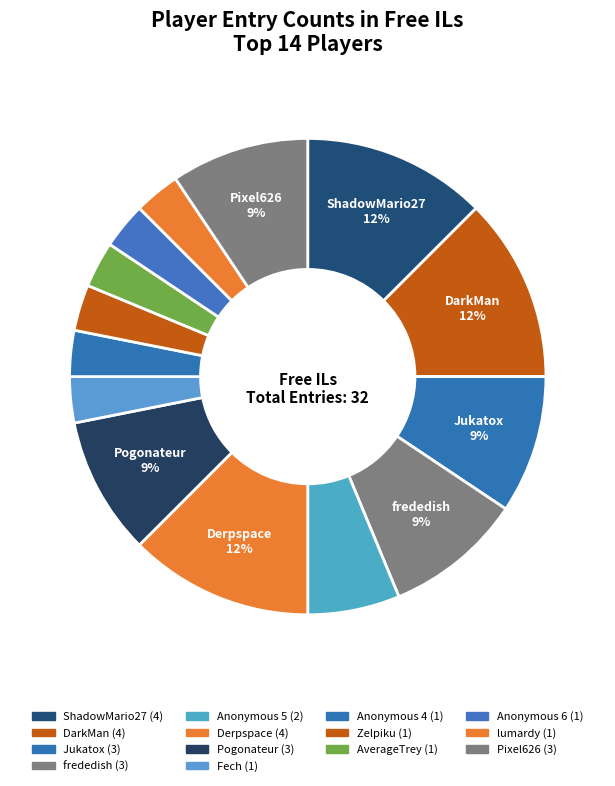

Combined, do ShadowMario27 and Jukatox account for over 50%?

No